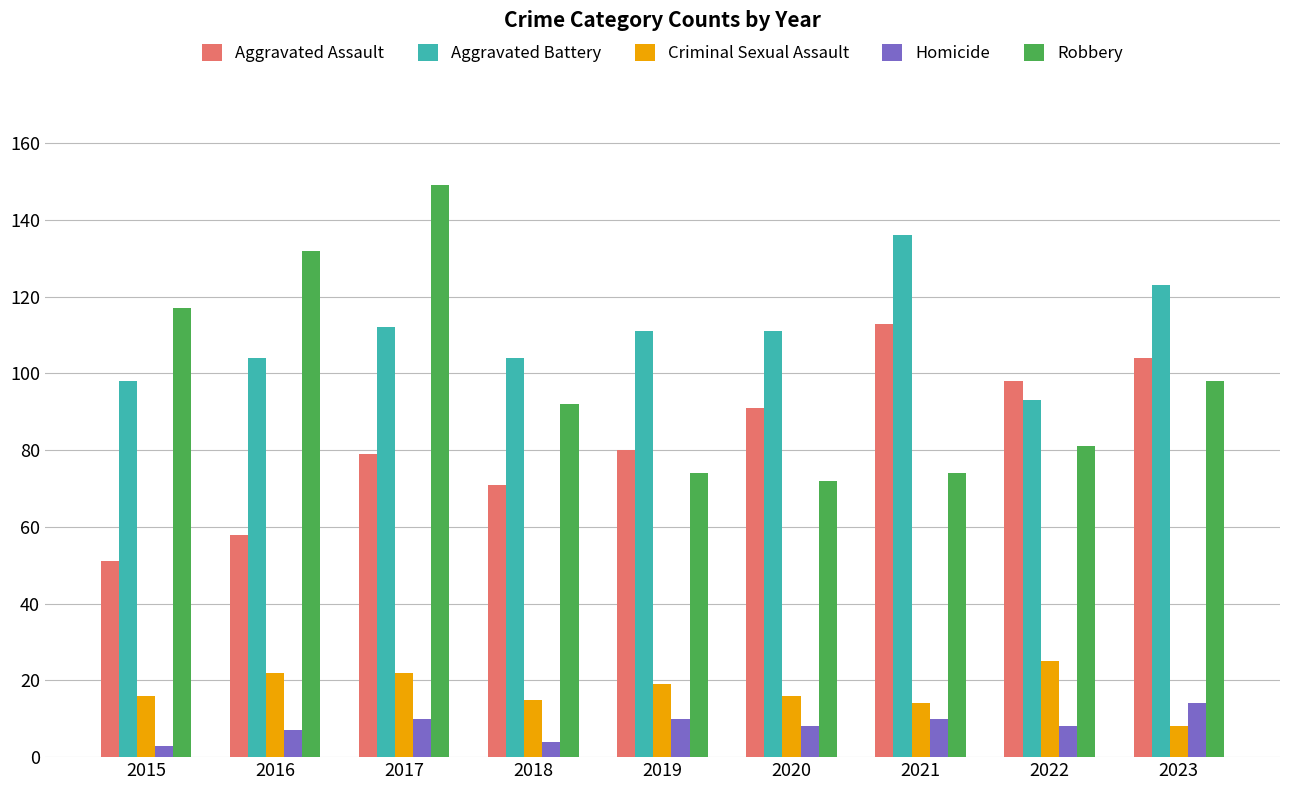

At which label does Aggravated Assault reach its peak?

2021